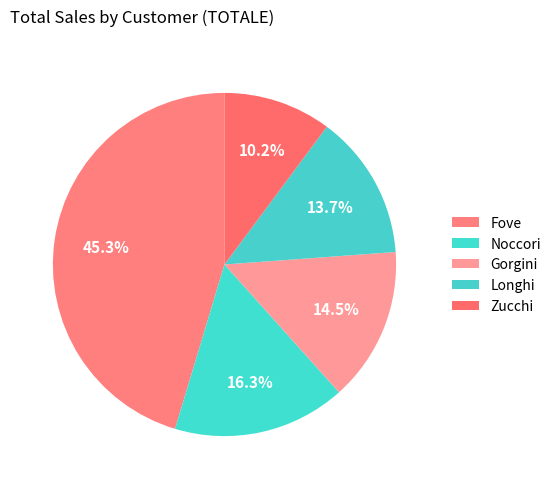

What portion of the pie excludes Longhi?

86.3%